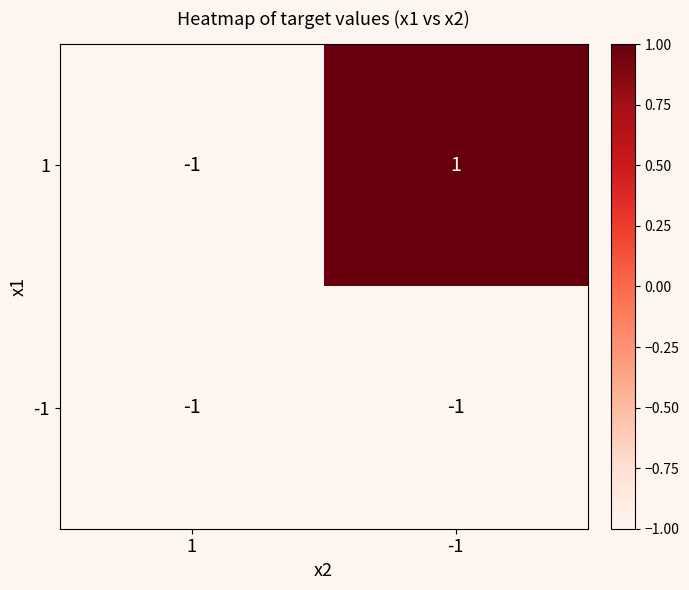

The value of -1 at -1 is -1. True or false?

True